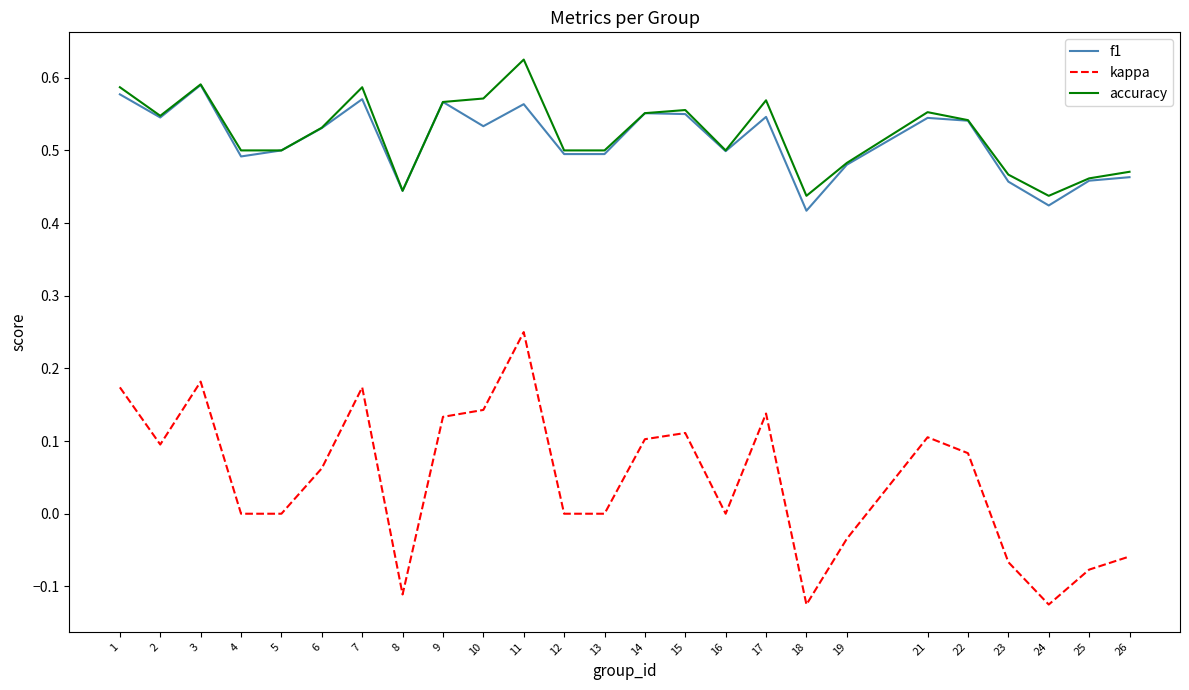

Which series has the widest spread of values?

kappa